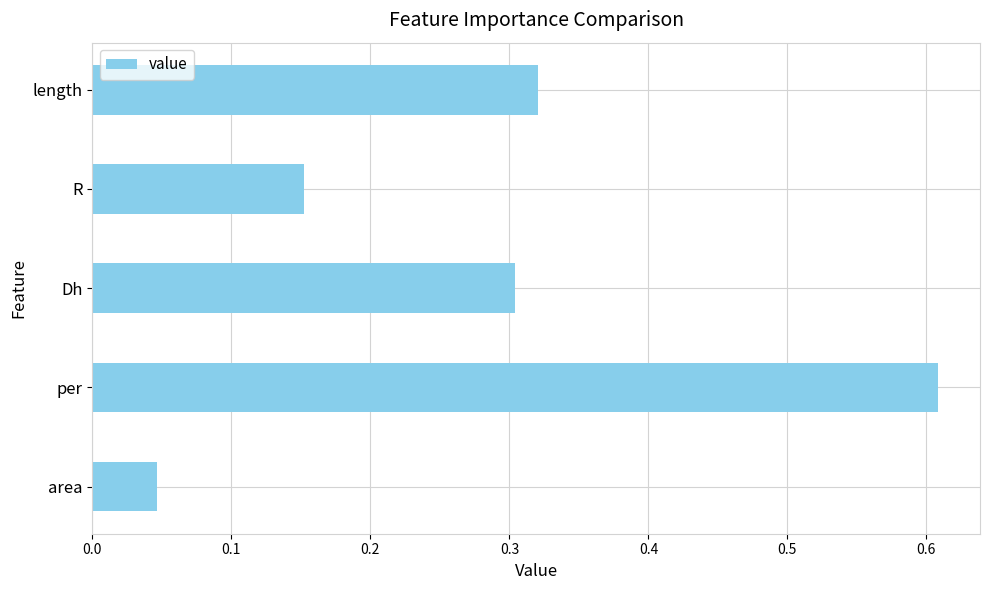

How many bars are there in total?

5